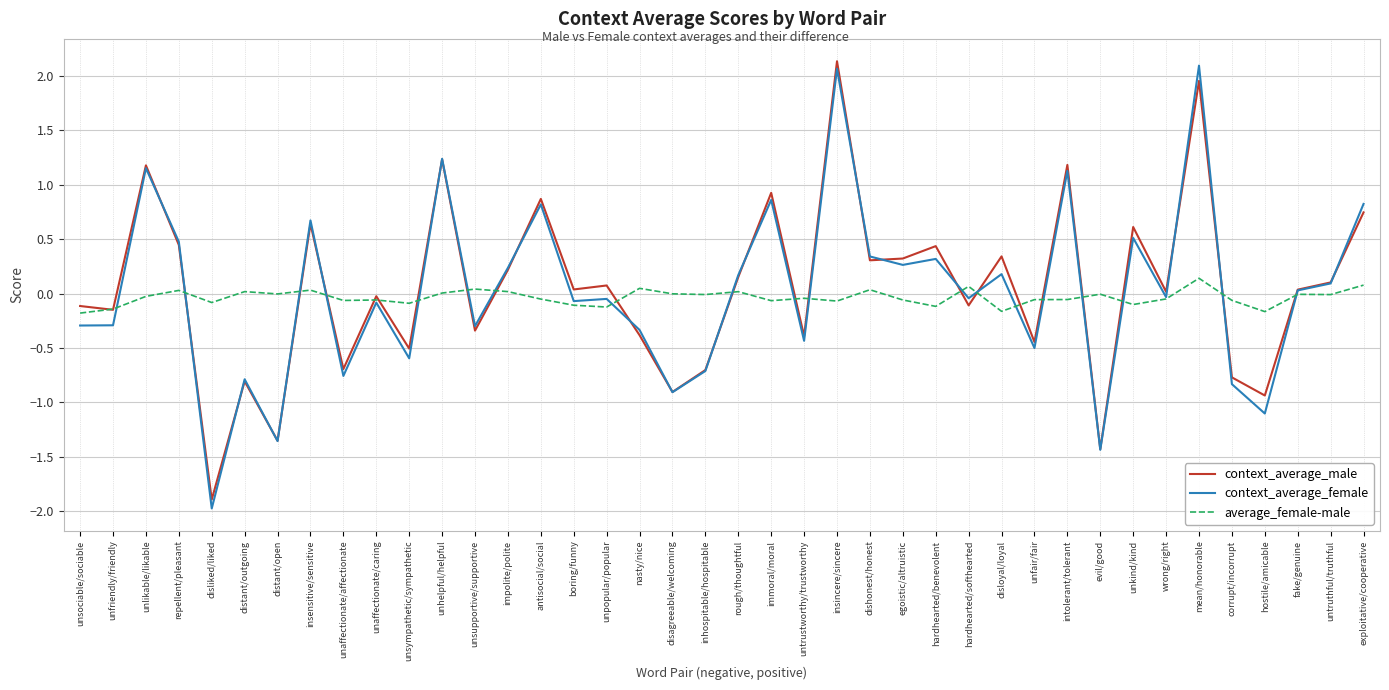

What are all the series names shown in the legend?

context_average_male, context_average_female, average_female-male